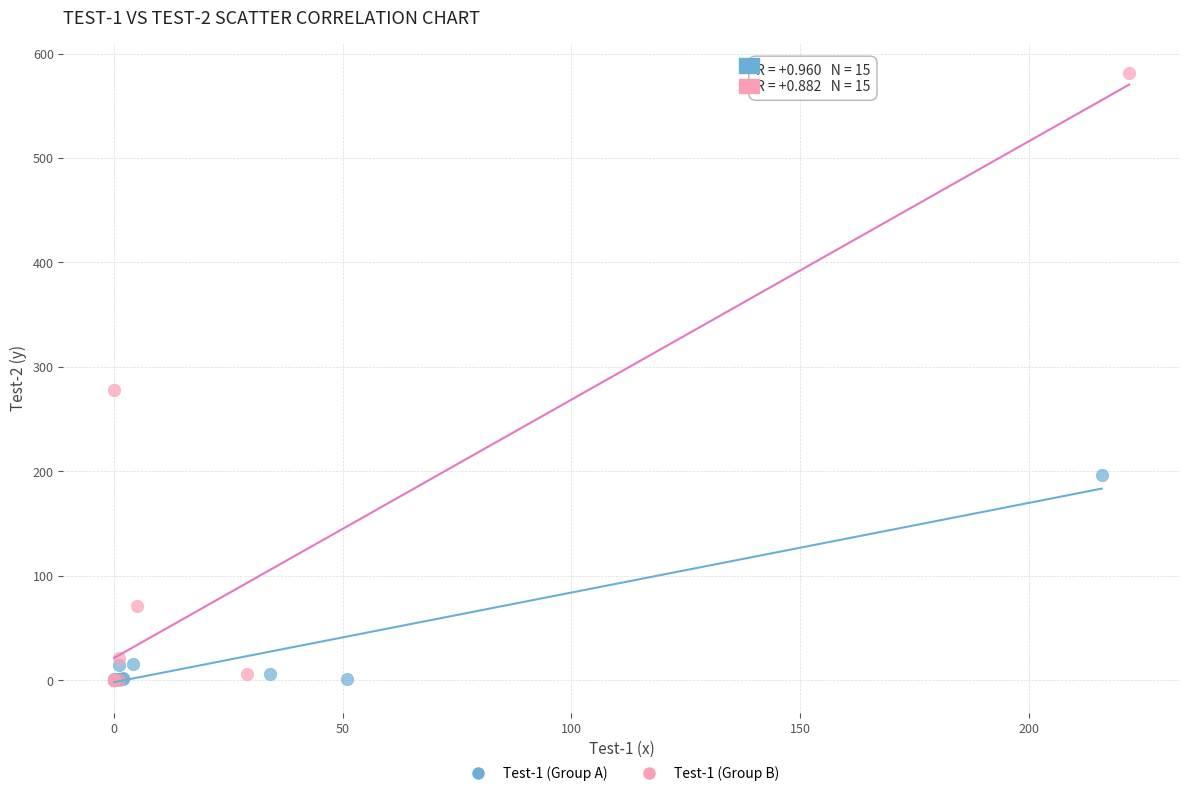

Which series has the largest Y range (max minus min)?

Test-1 (Group B)